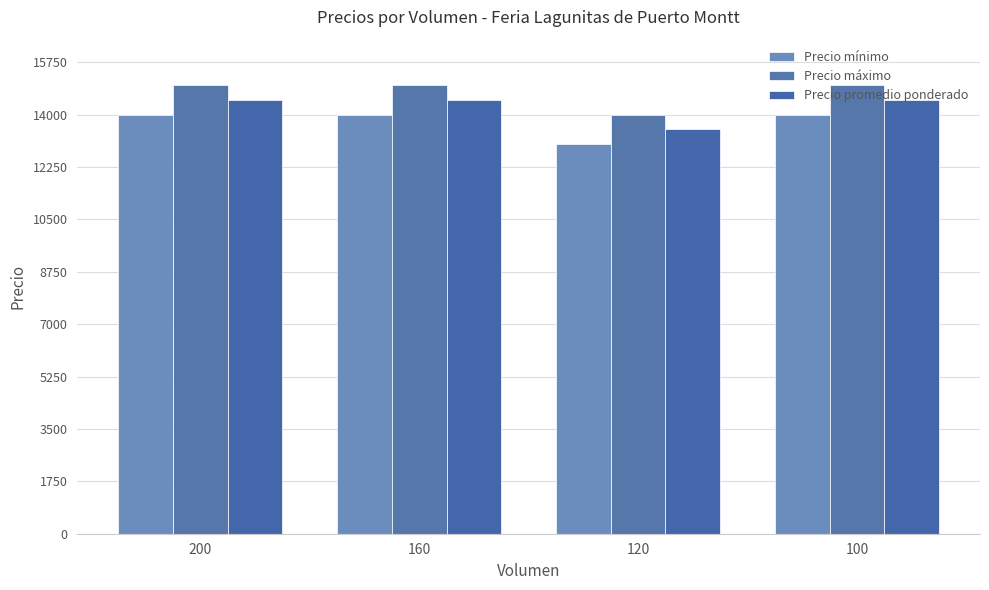

List the series in order of their overall mean, lowest first.

Precio mínimo, Precio promedio ponderado, Precio máximo